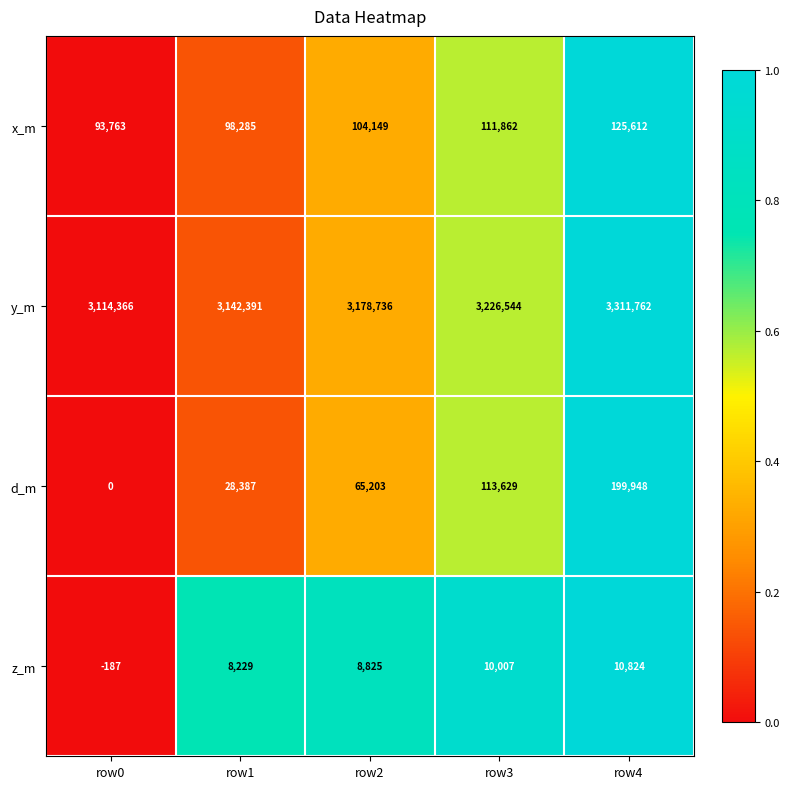

What is the maximum value shown in the chart?

3311762